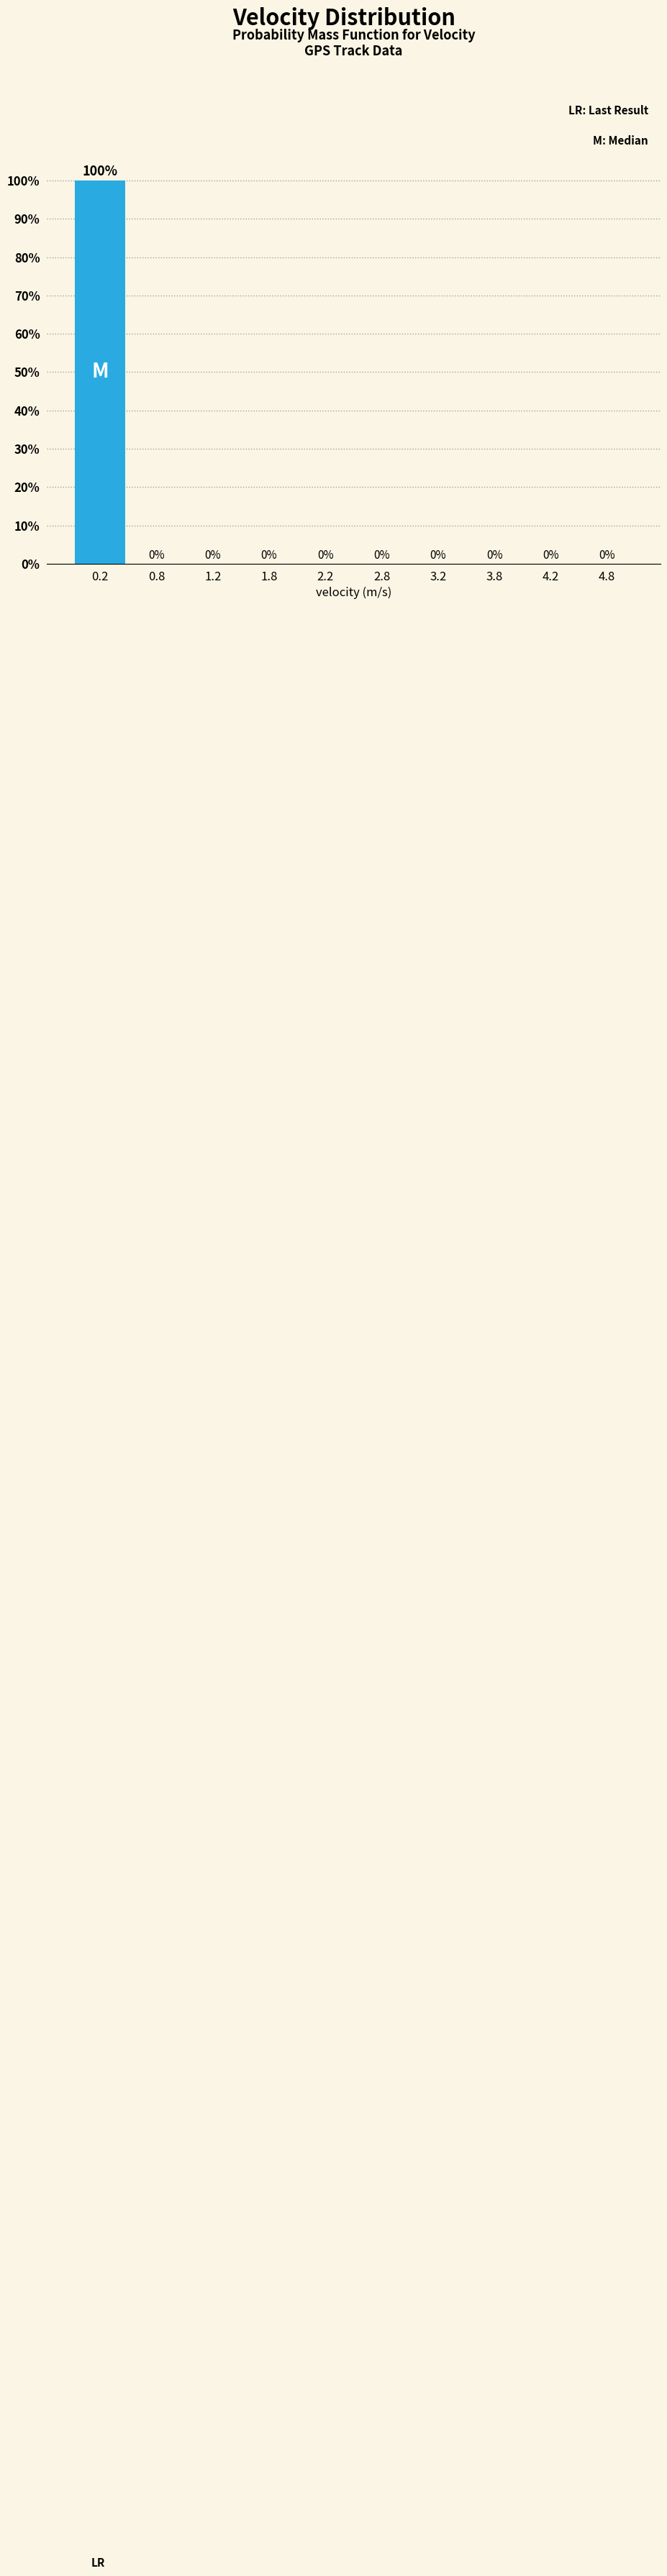

Which range on the x-axis has the tallest bar?

0.0 to 0.5